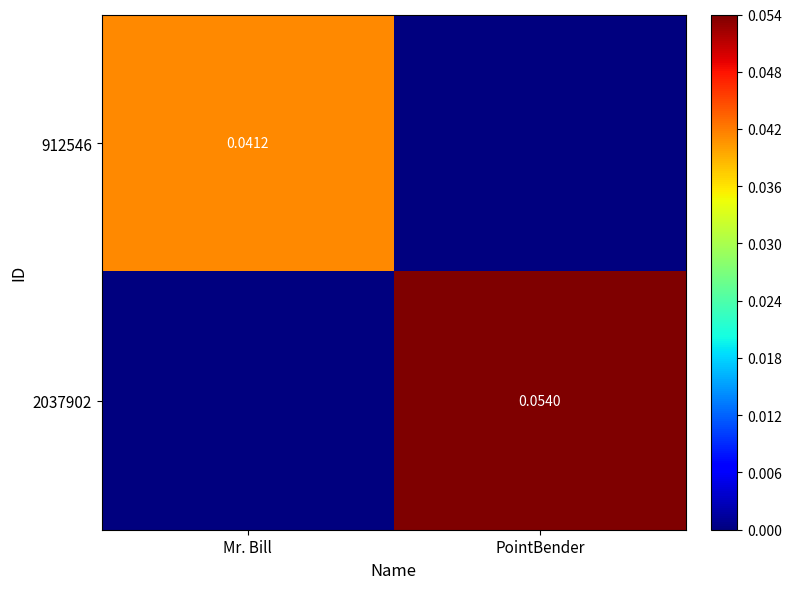

At which category is the sum across all series the highest?

PointBender